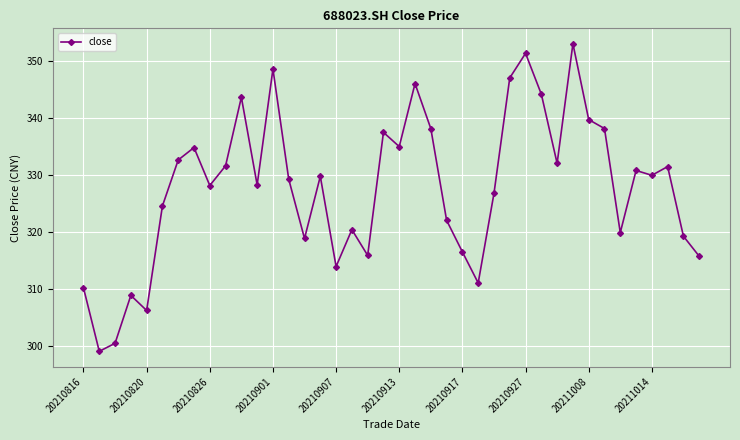

True or false: the data has more than 1 interior local peaks.

True